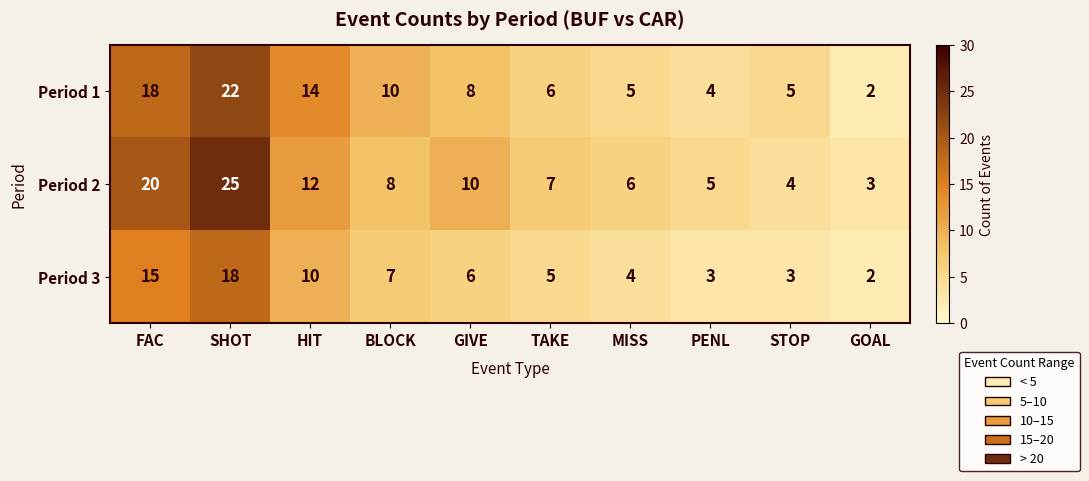

What is the approximate value of Period 2 at TAKE?

7